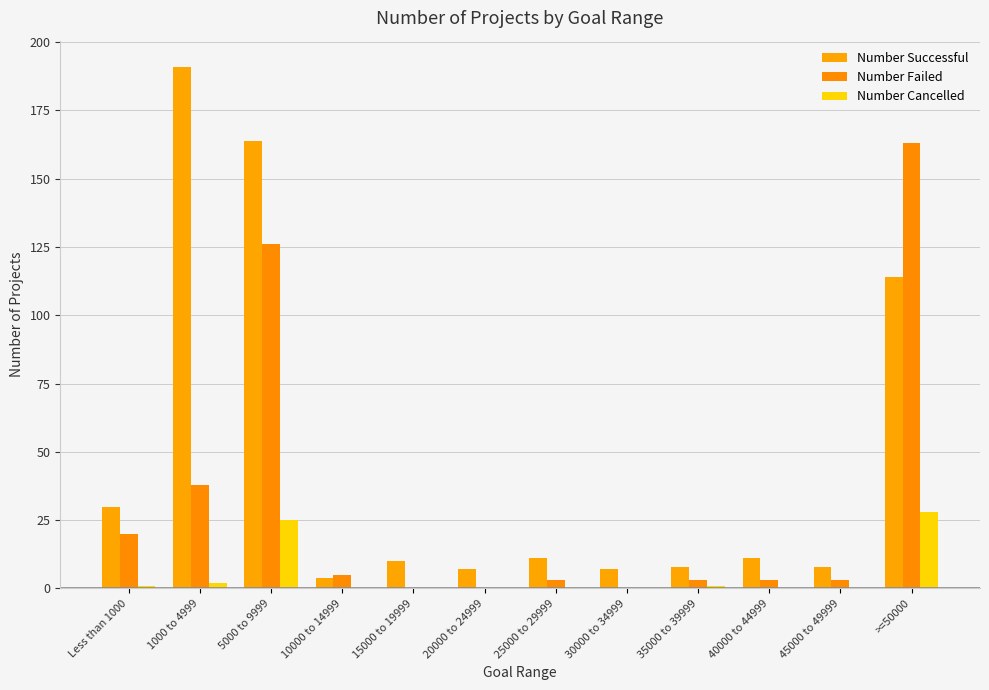

Between 25000 to 29999 and 30000 to 34999, which series saw the biggest shift?

Number Successful